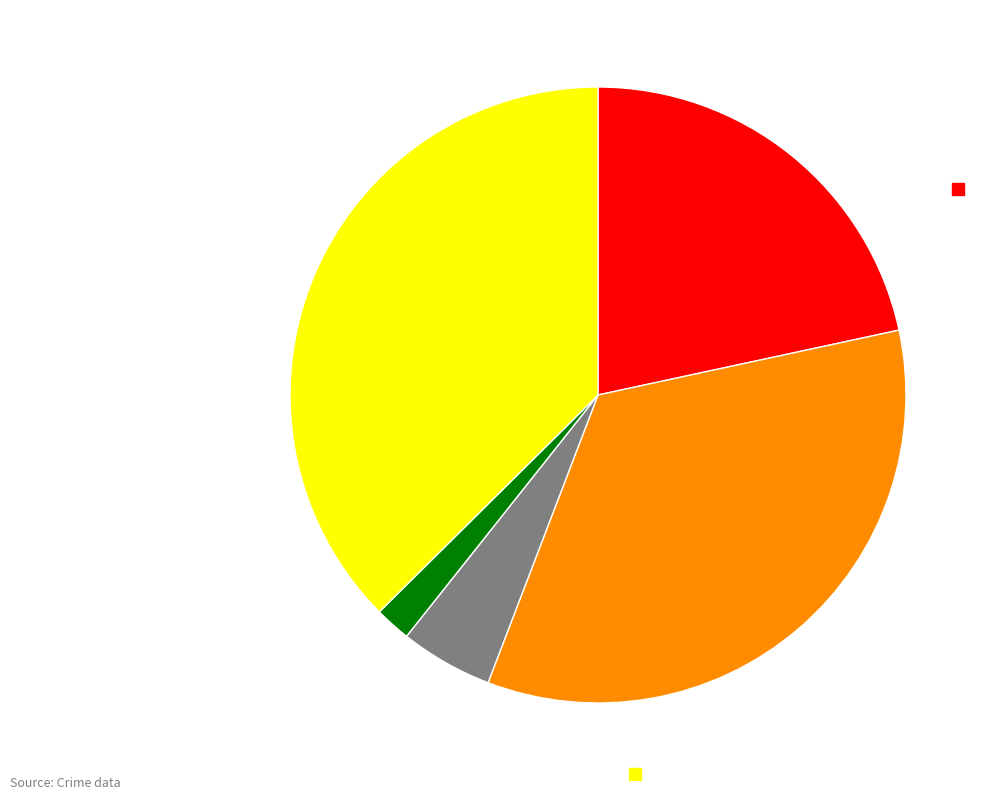

Count the number of slices in the pie.

5